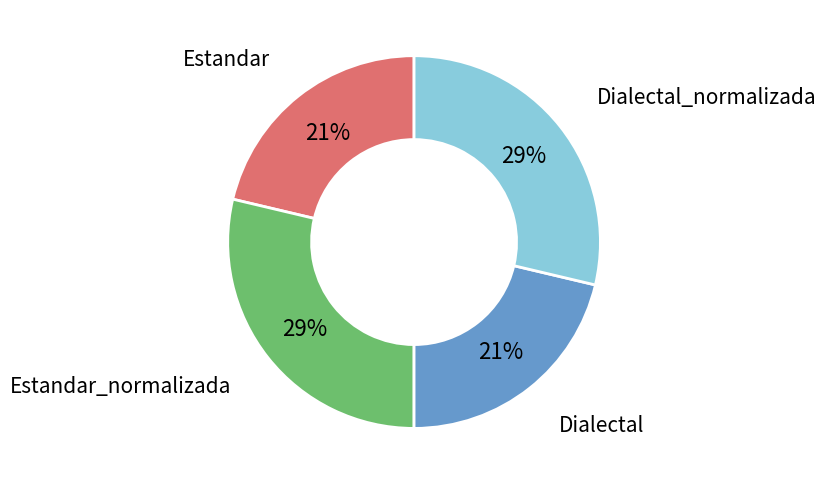

Count the number of slices in the pie.

4